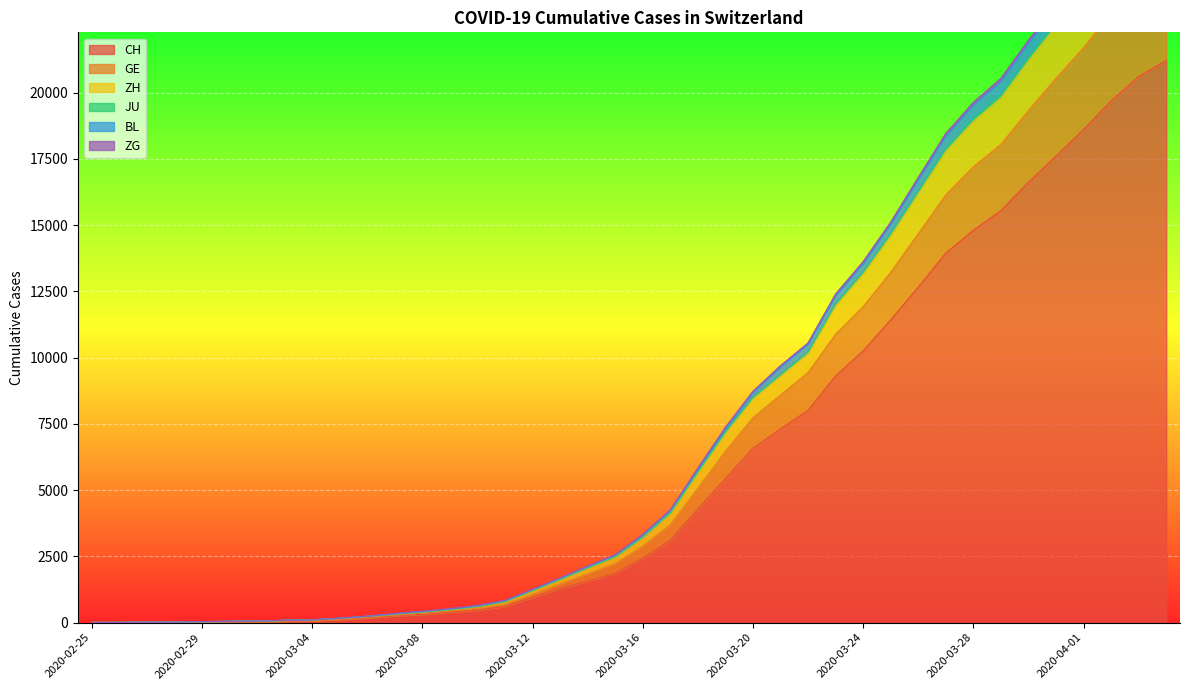

What are all the series names shown in the legend?

CH, GE, ZH, JU, BL, ZG